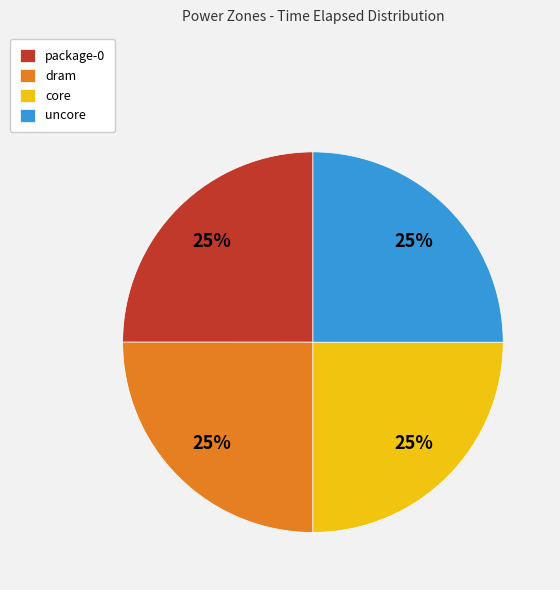

To the nearest percent, what percentage of the pie is package-0?

25%